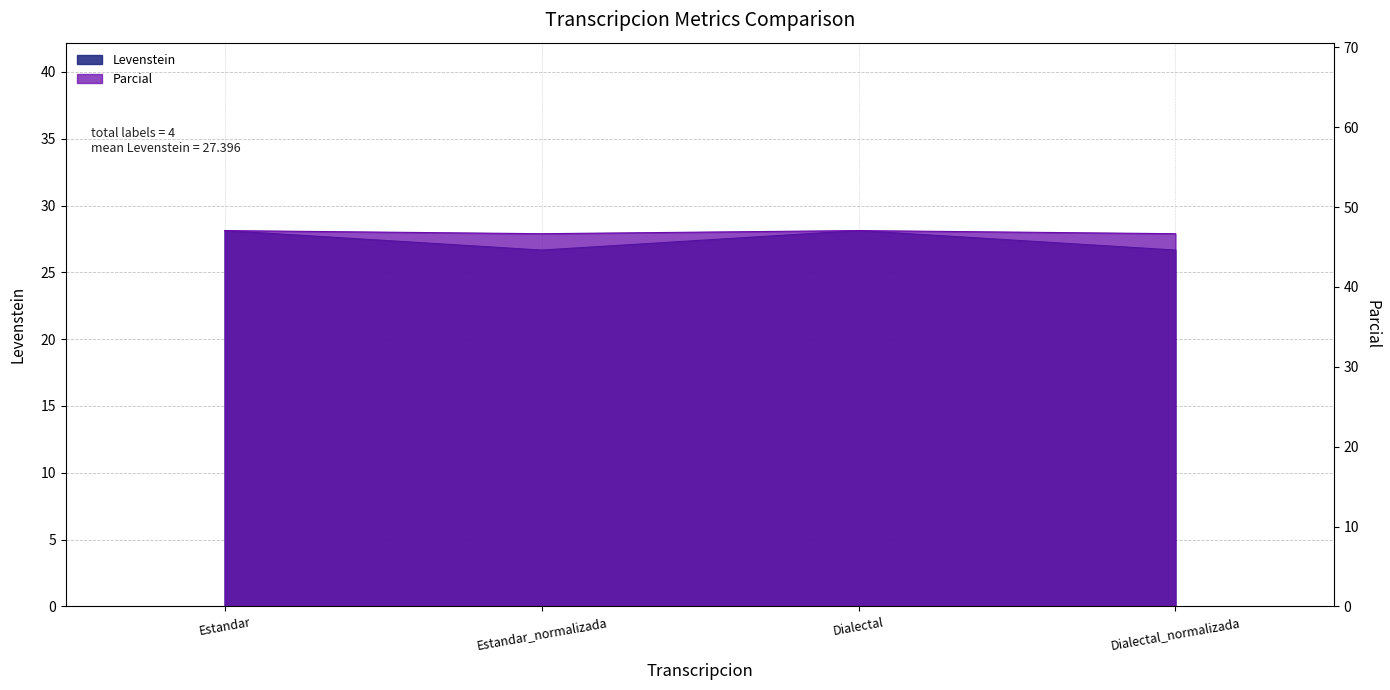

Where does the Levenstein series first go above 28?

Estandar